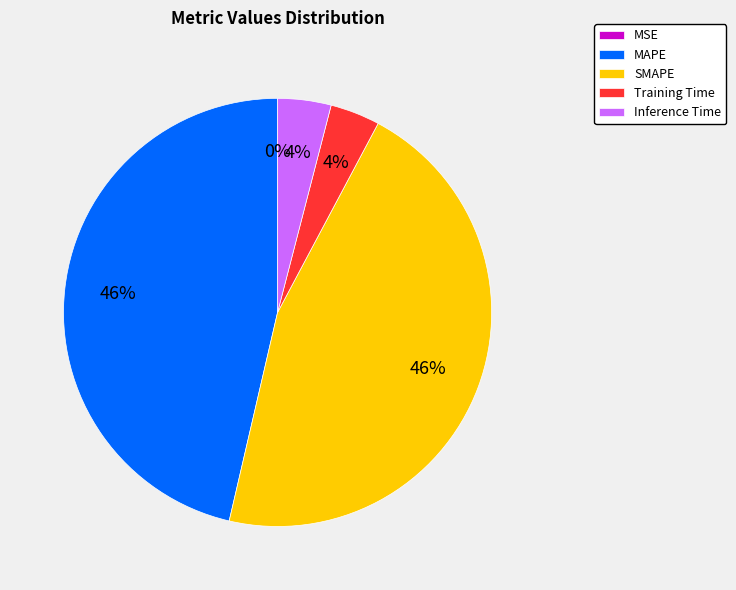

Is it true that SMAPE is 46% of the pie?

True